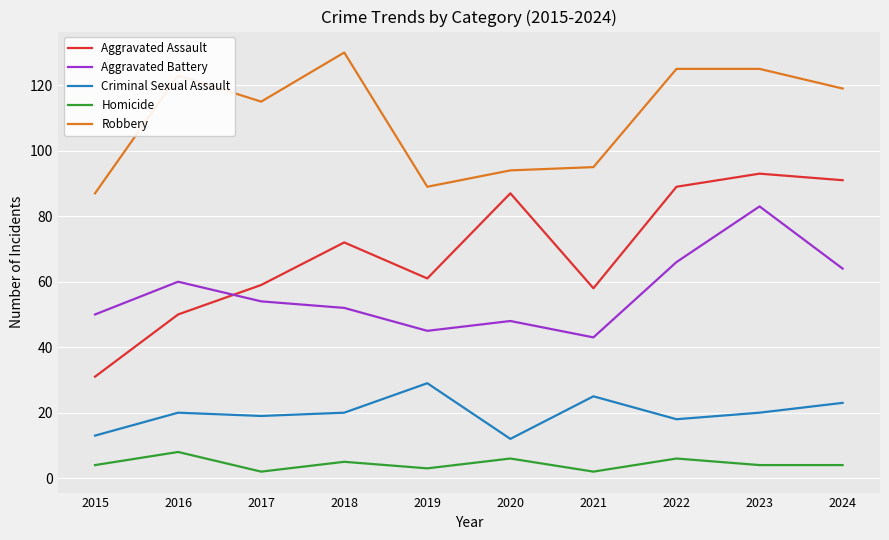

The Aggravated Battery series shows 101 at 2024. True or false?

False